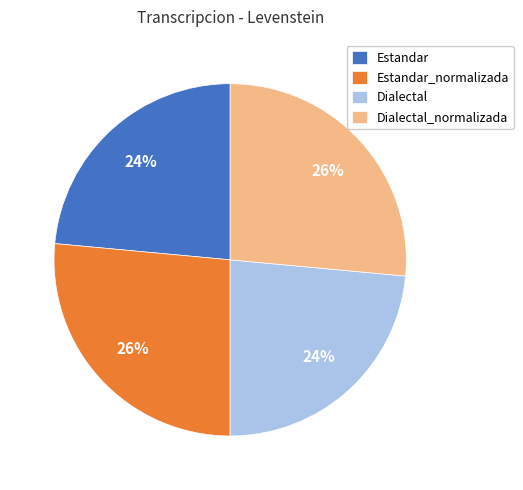

The Estandar slice represents 14% of the pie. True or false?

False